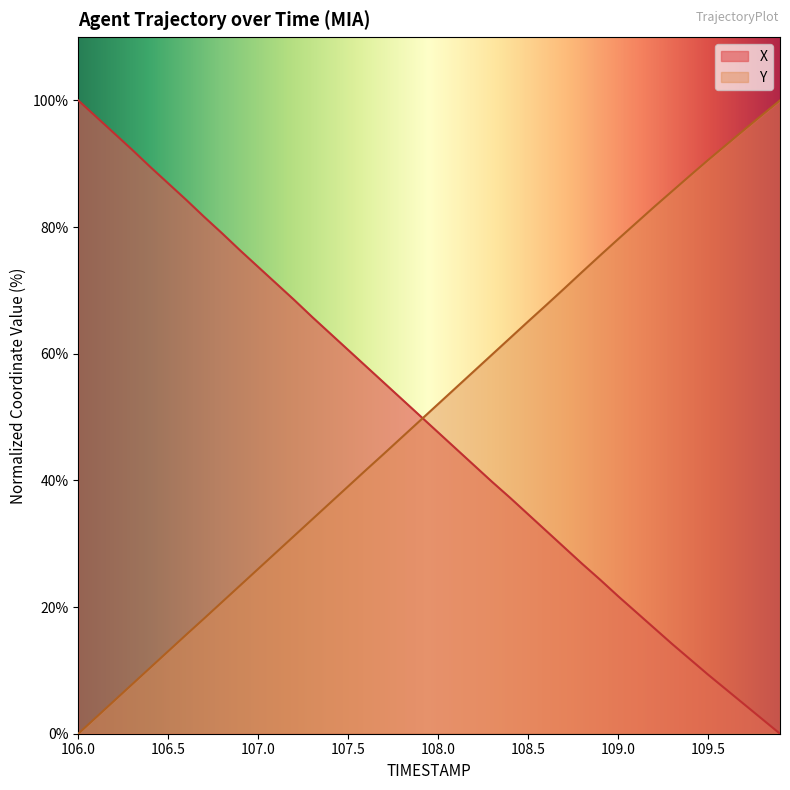

Rank the series at 107.8 from lowest to highest value.

Y, X